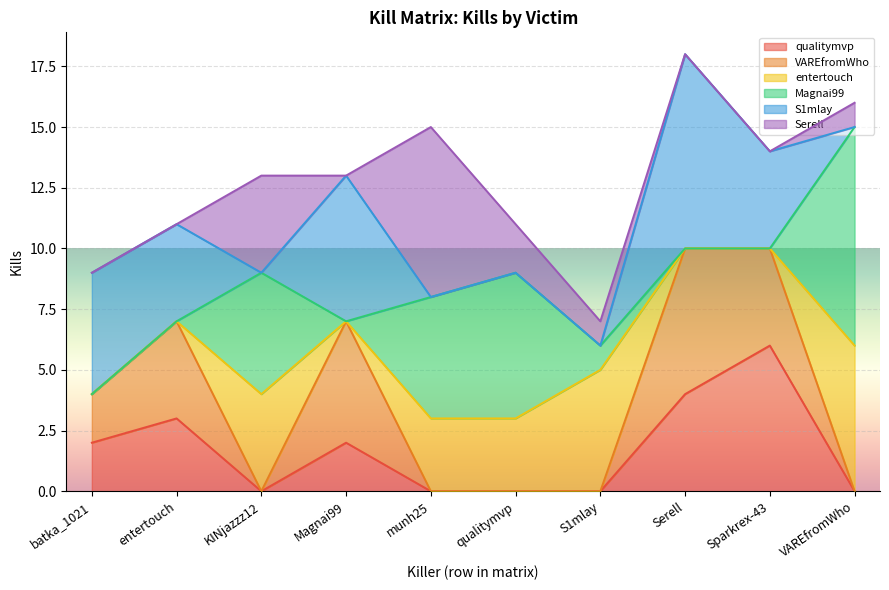

Where does the qualitymvp series first go above 2?

entertouch